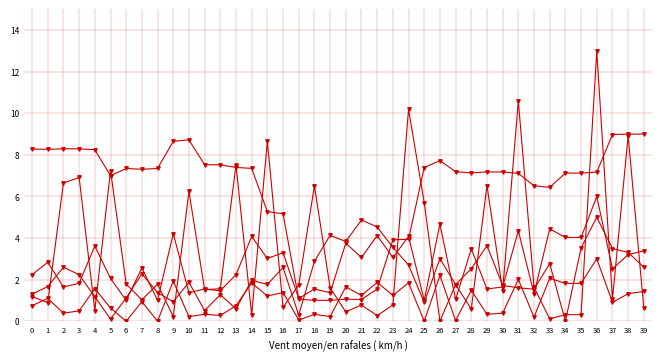

True or false: entry_volume has a value of 2.7 at 24.

True